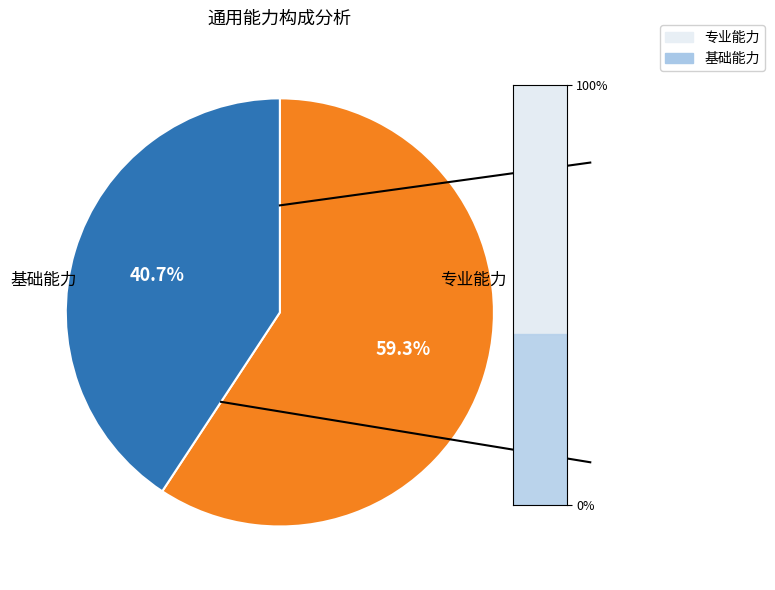

Is there any slice that represents more than half of the pie?

Yes